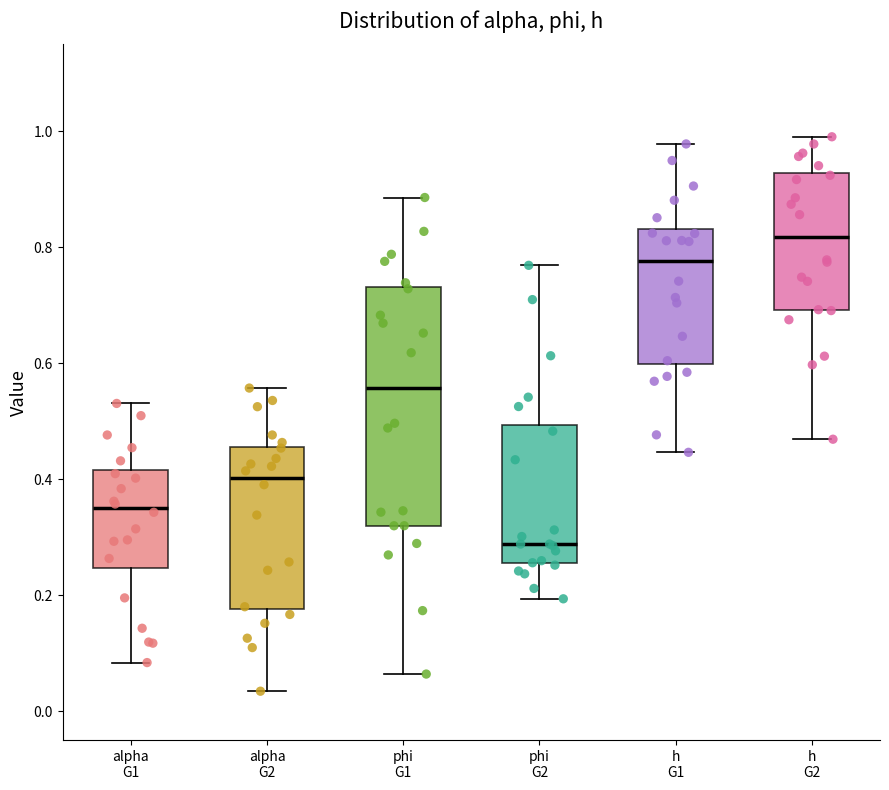

Which box's median line is the highest?

h G2